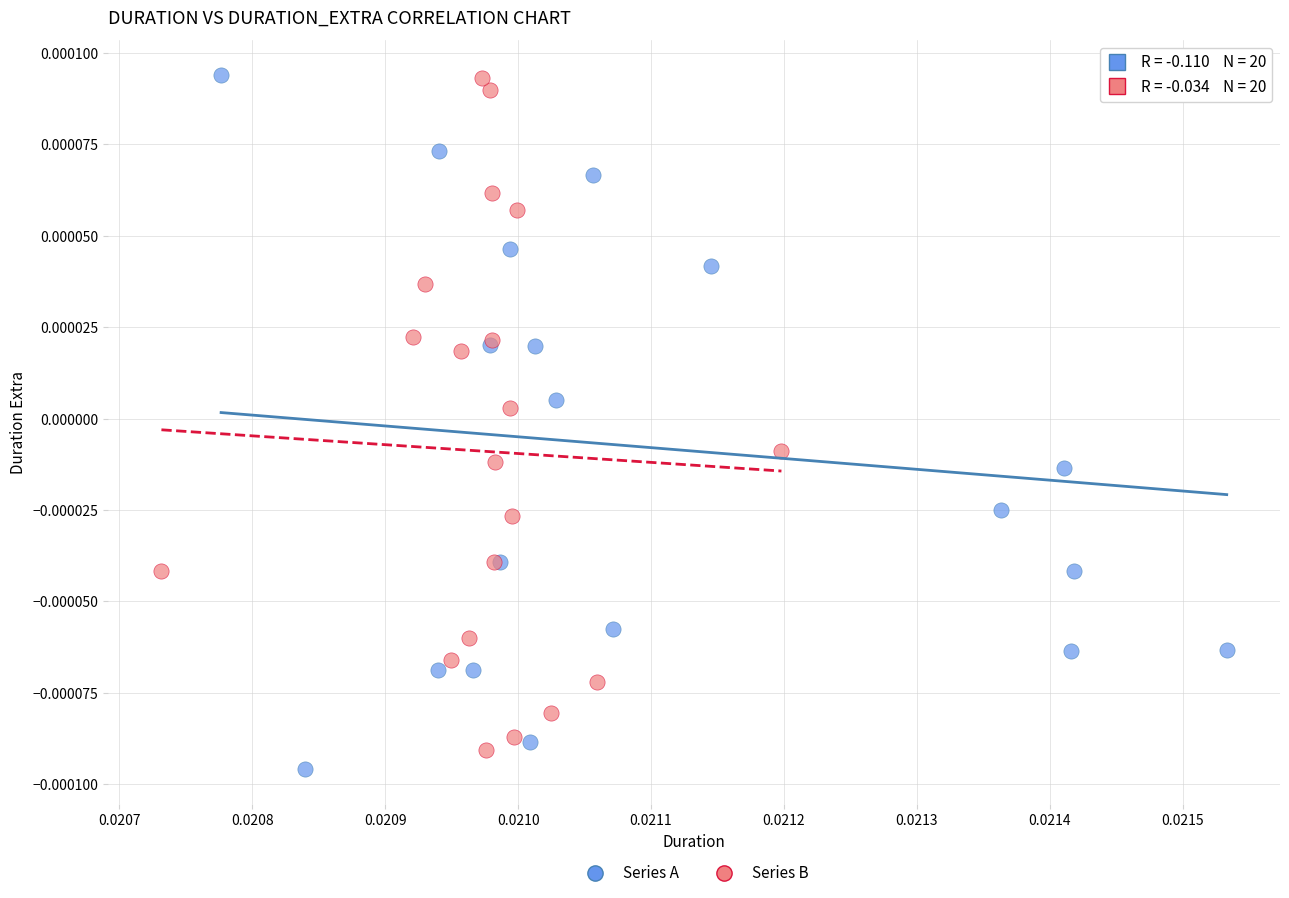

Which series has the widest spread of Y values?

Series A